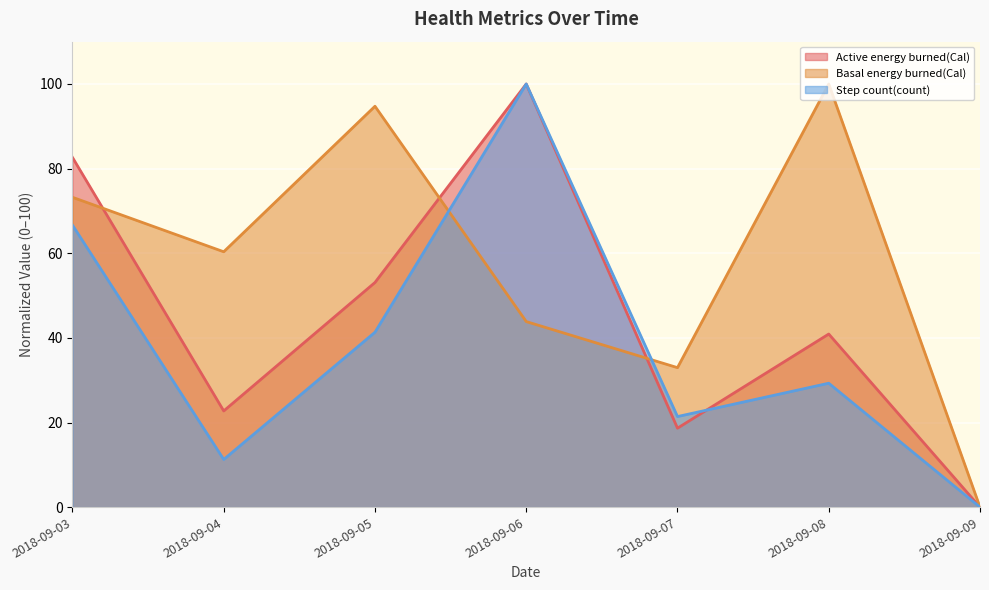

Where does the Basal energy burned(Cal) series first go above 60?

2018-09-03